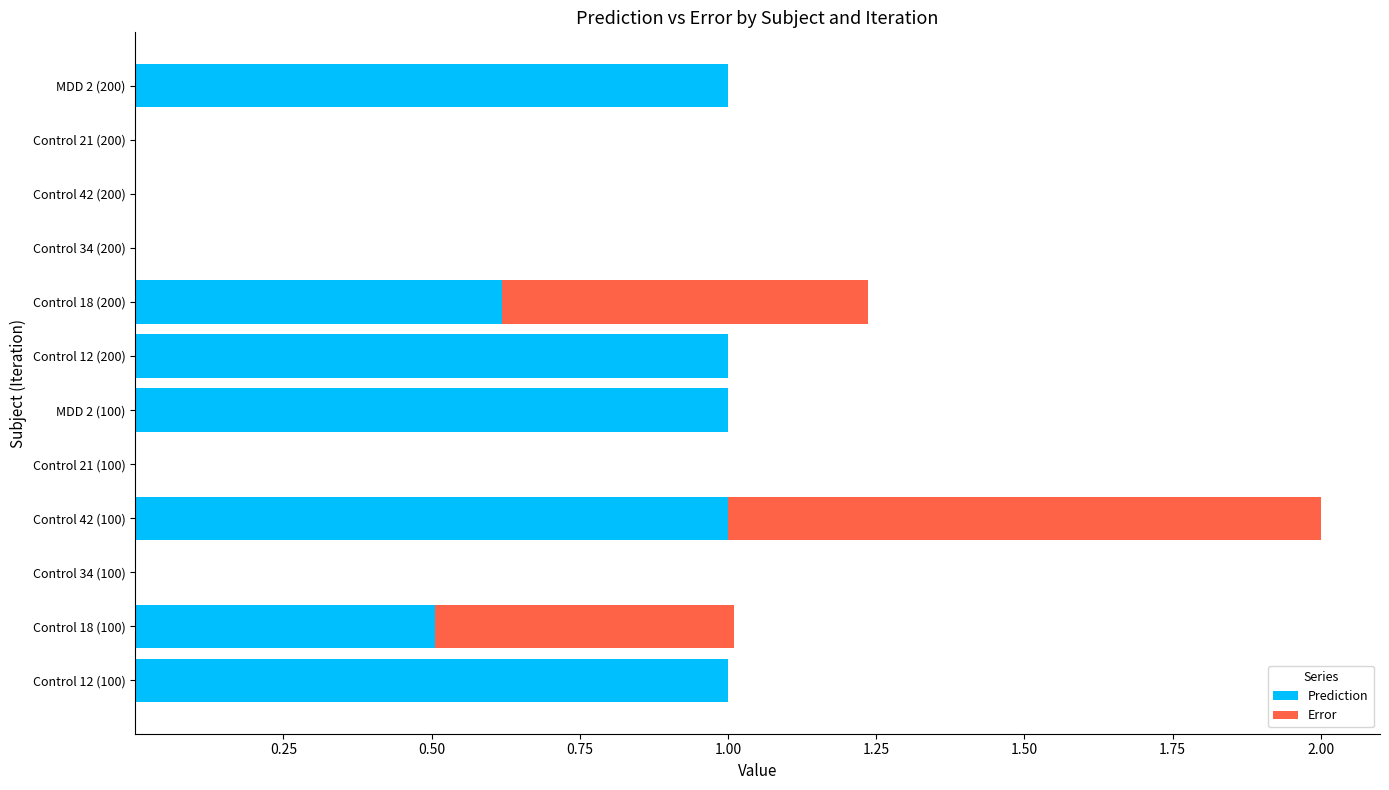

How many series are shown in this chart?

2